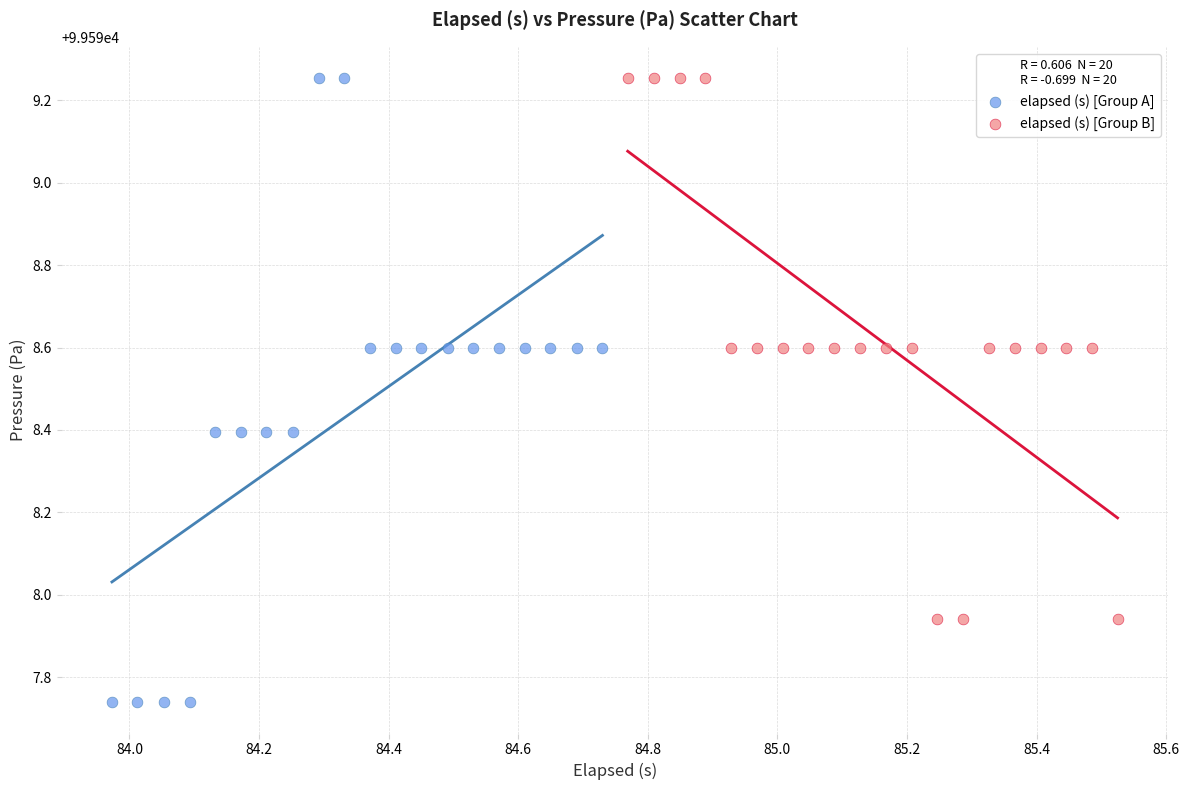

What are all the series names shown in the legend?

elapsed (s) [Group A], elapsed (s) [Group B]